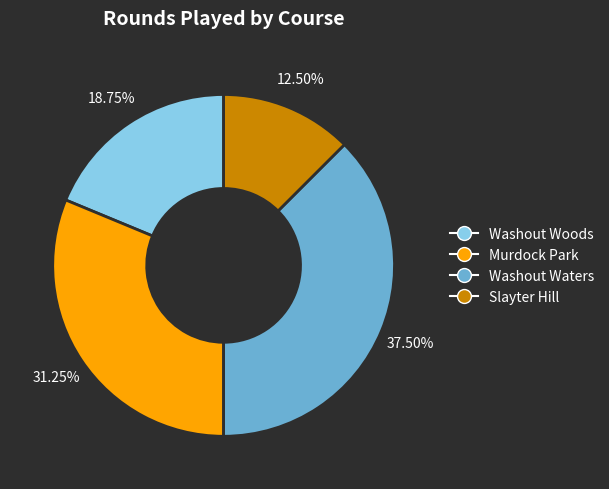

To the nearest percent, what is the average slice percentage?

25%